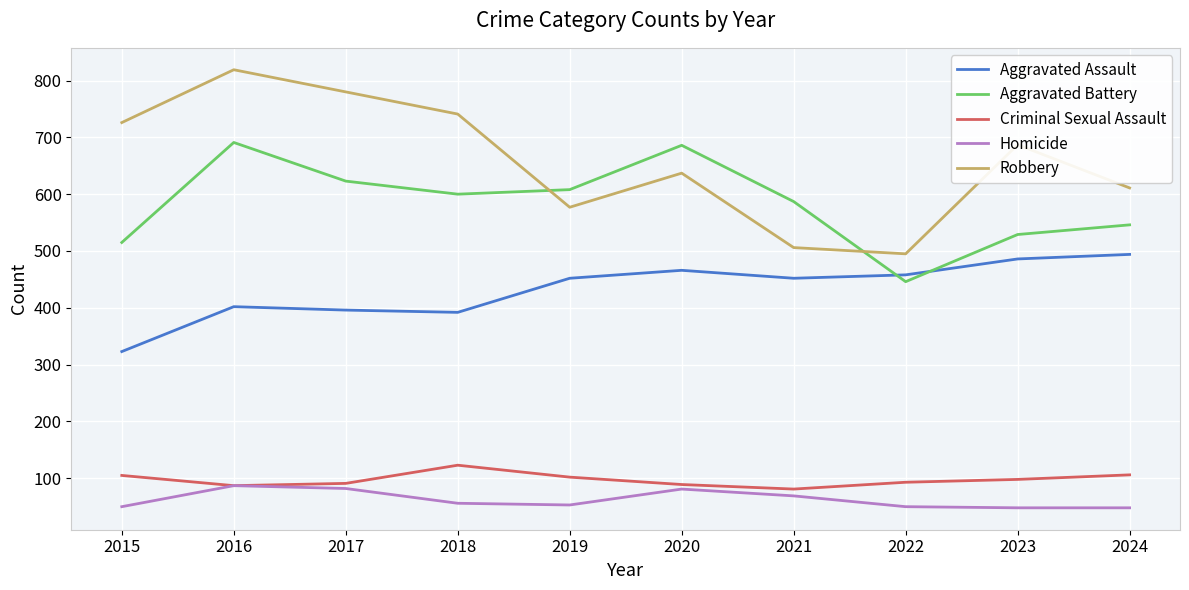

Rank the series by their maximum value, from highest to lowest.

Robbery, Aggravated Battery, Aggravated Assault, Criminal Sexual Assault, Homicide